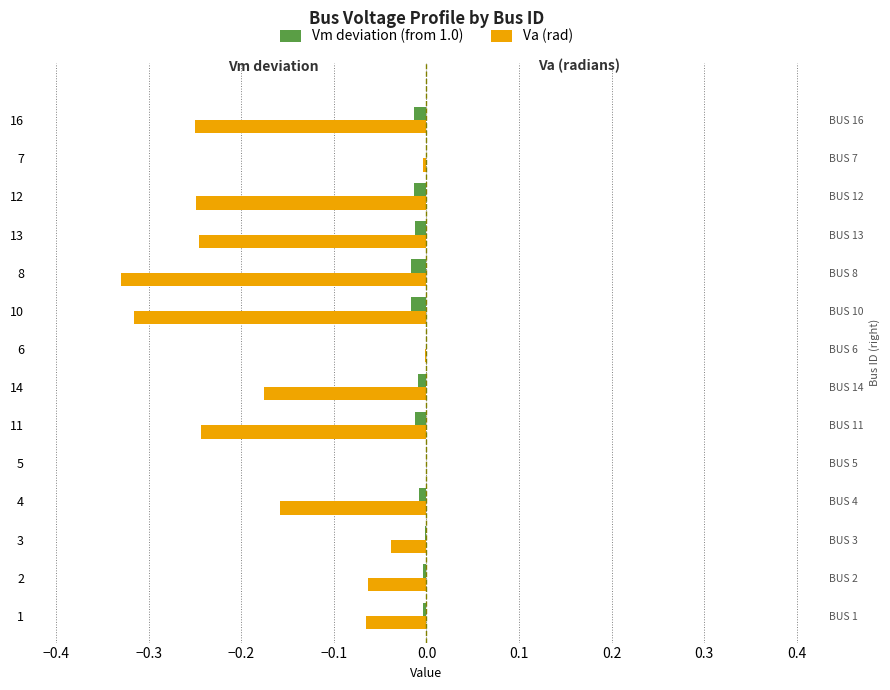

Is it true that Vm deviation (from 1.0) equals -0.0 at 10?

True